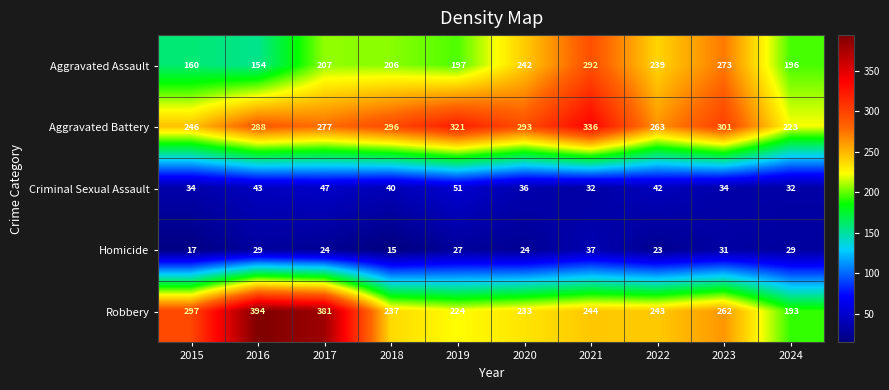

What is the sum of all Homicide values?

256